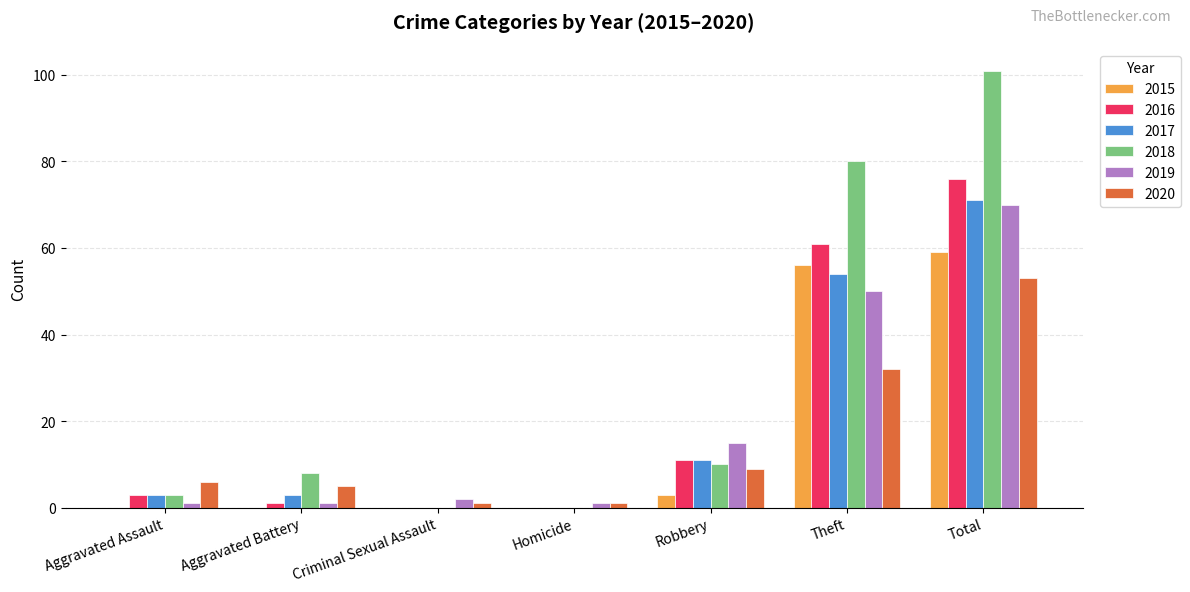

How many data points does each series have?

7